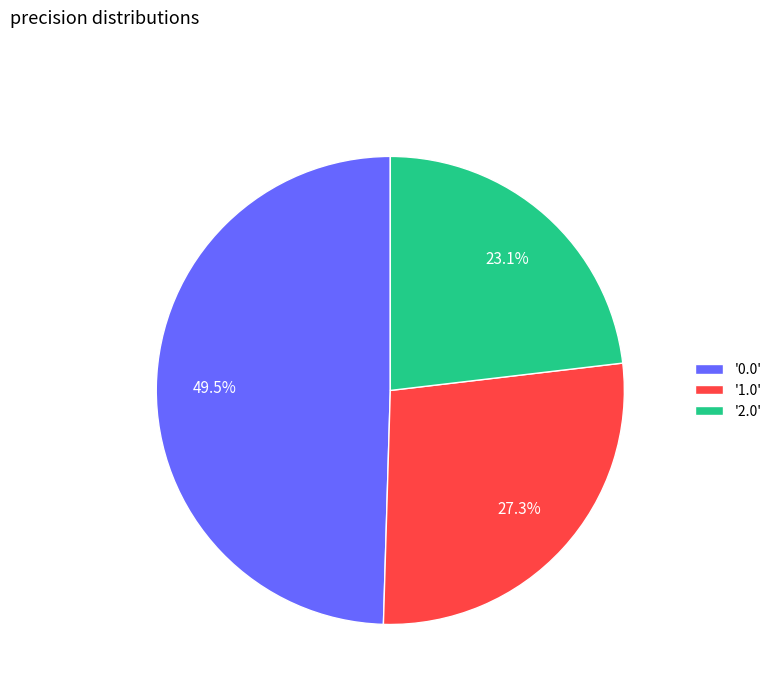

To the nearest percent, what is the average slice percentage?

33%